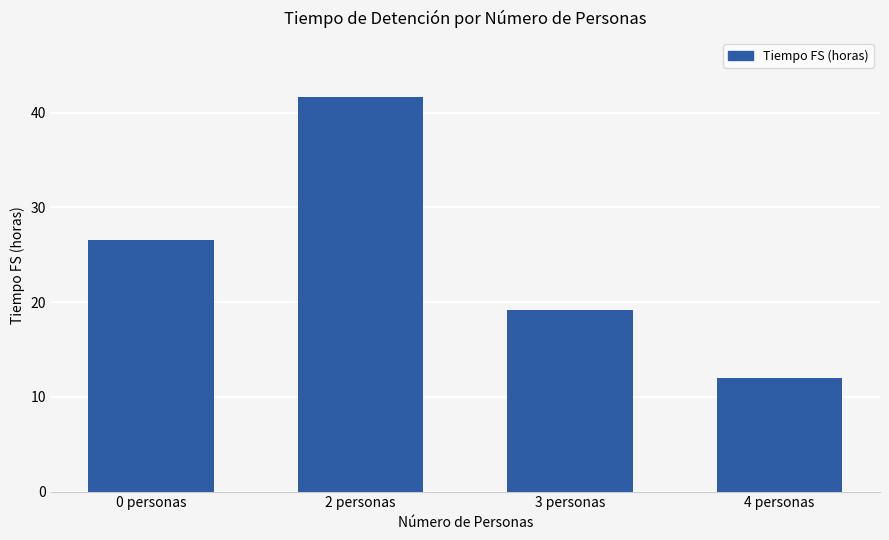

The value at 3 personas is 11.6. True or false?

False